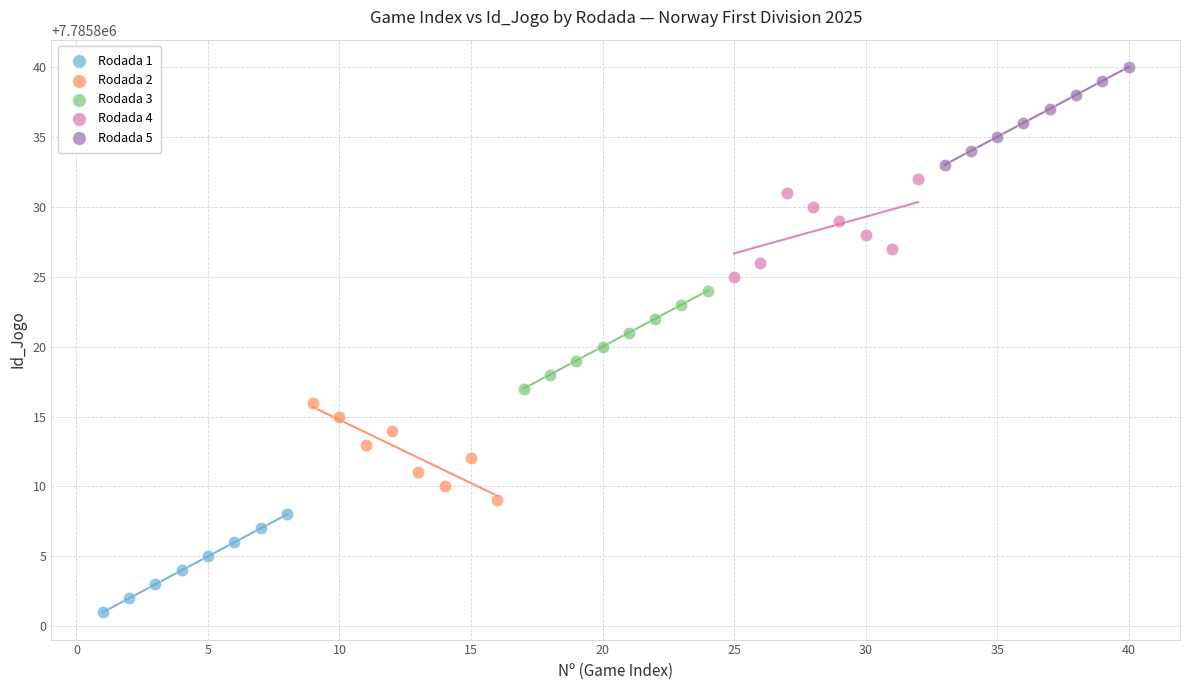

Which series contains the lowest Y value?

Rodada 1